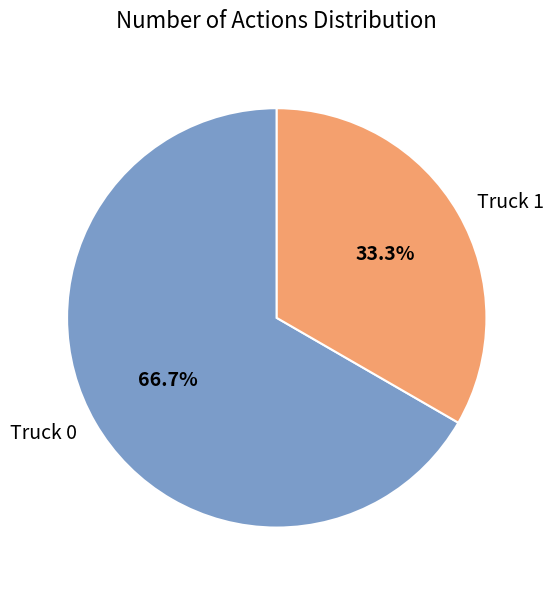

What is the majority slice?

Truck 0